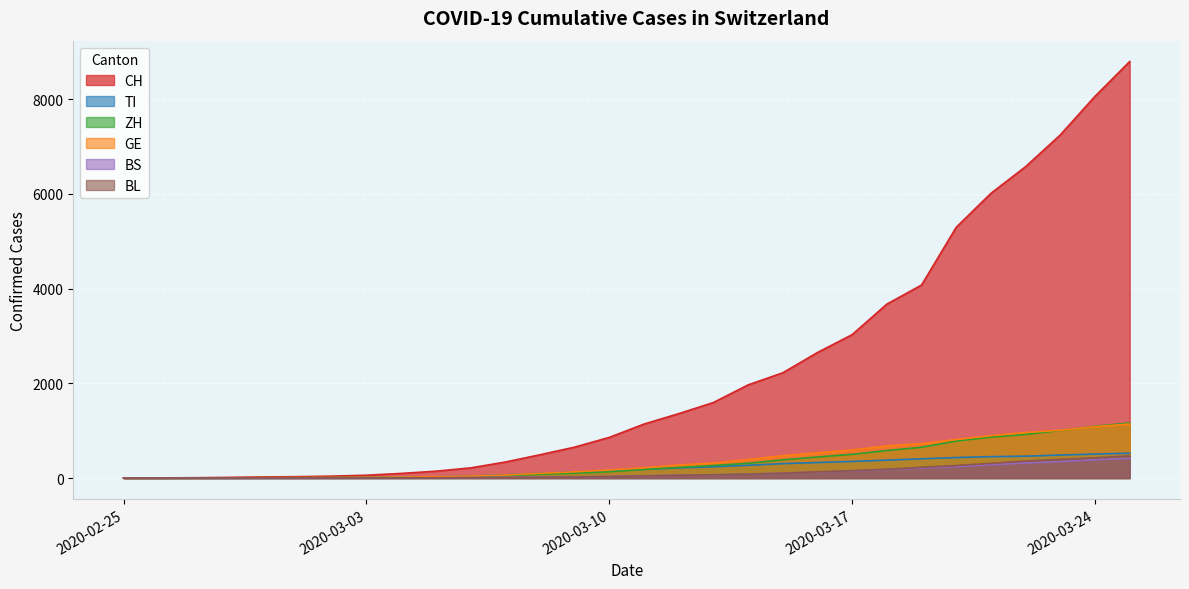

Is it true that GE equals 678 at 2020-03-18?

True